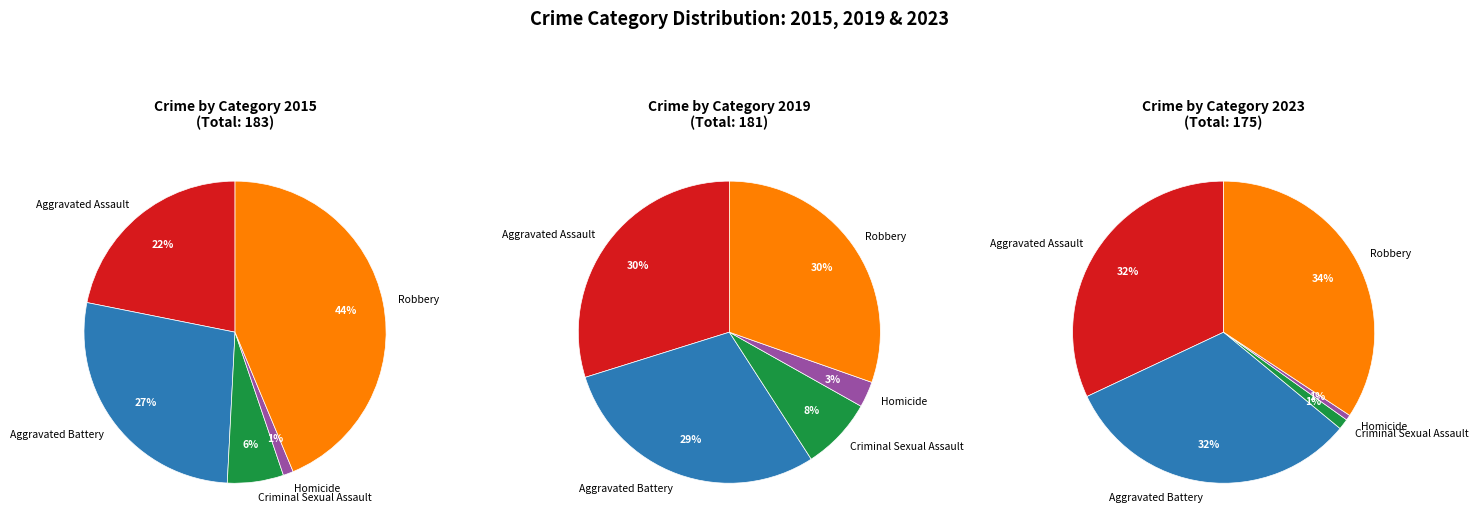

What is the spread (max minus min) of values at 1?

107